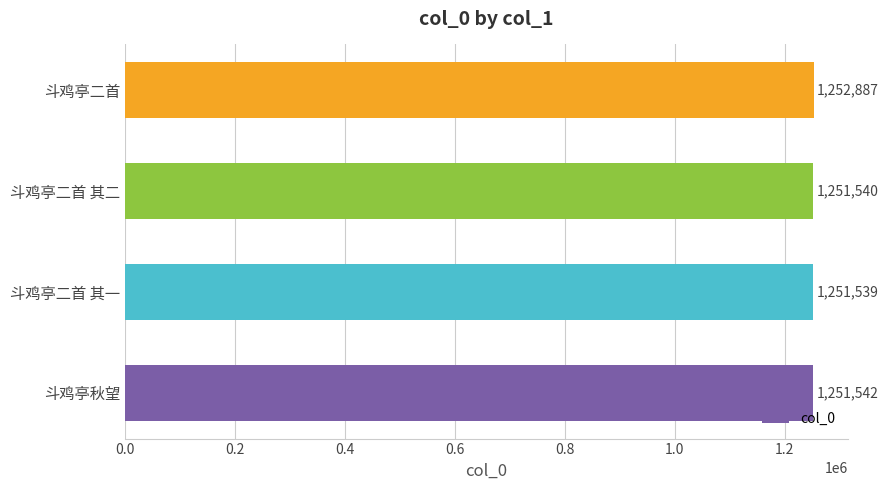

How many categories are shown in the chart?

4